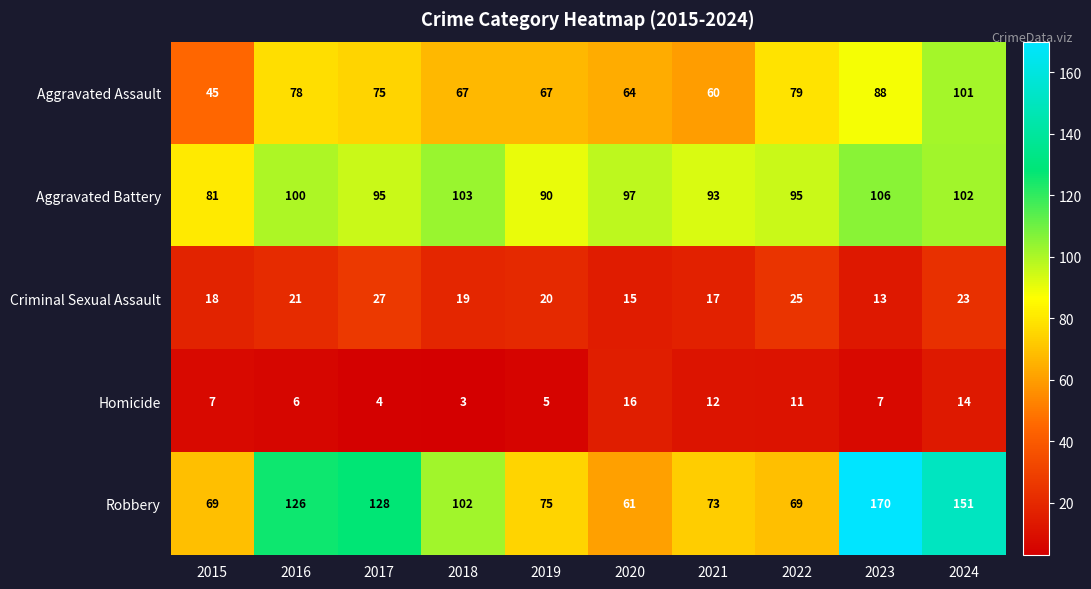

Which series changed the most between 2020 and 2021?

Robbery